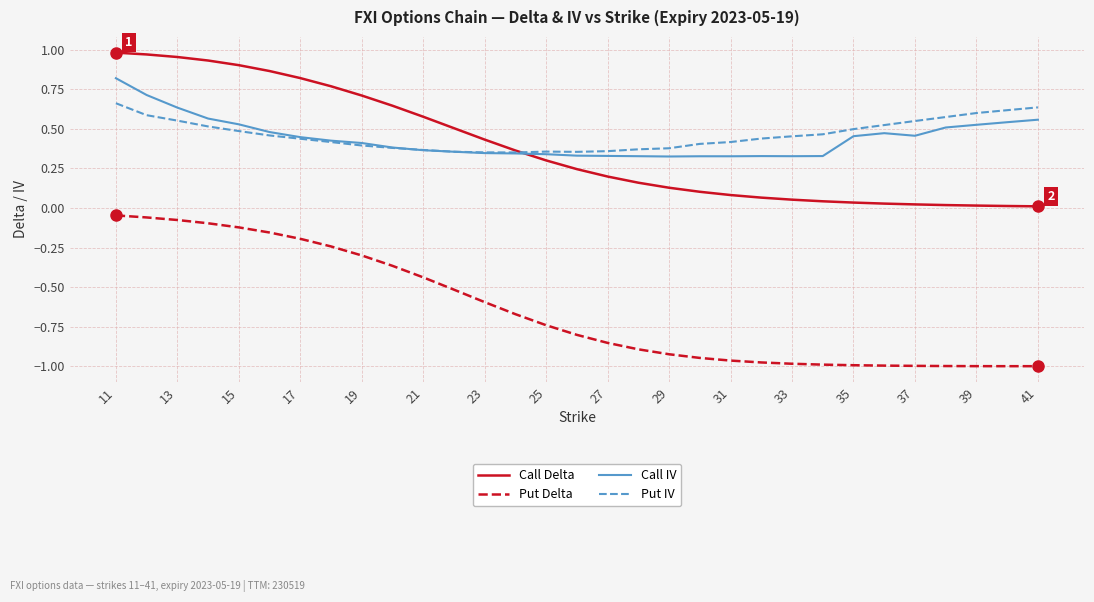

List the series in order of their peak value, highest first.

Call Delta, Call IV, Put IV, Put Delta